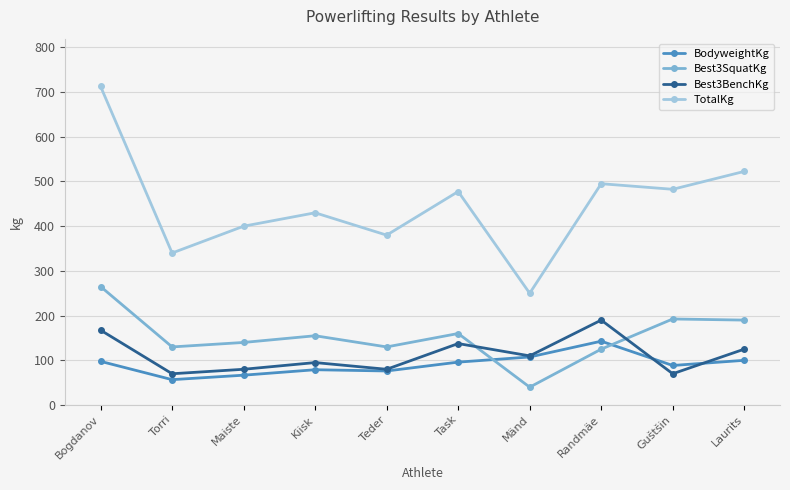

At which category does BodyweightKg reach its first local valley?

Torri